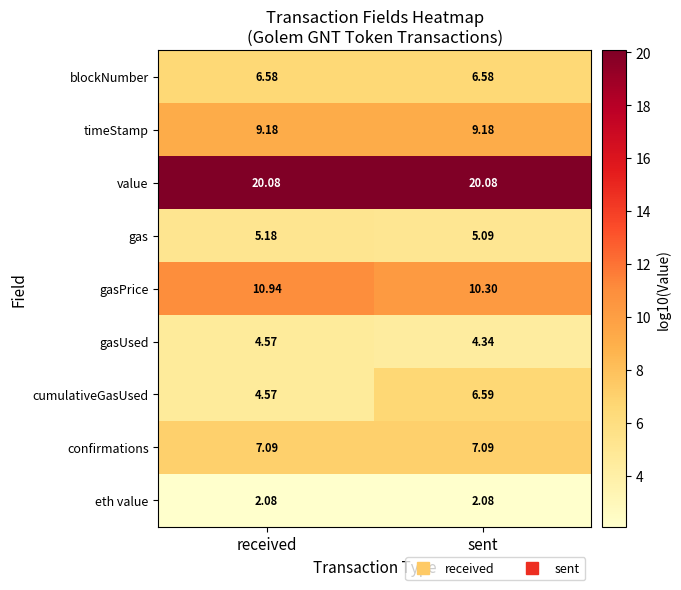

Rank the series by their maximum value, from highest to lowest.

value, gasPrice, timeStamp, confirmations, cumulativeGasUsed, blockNumber, gas, gasUsed, eth value